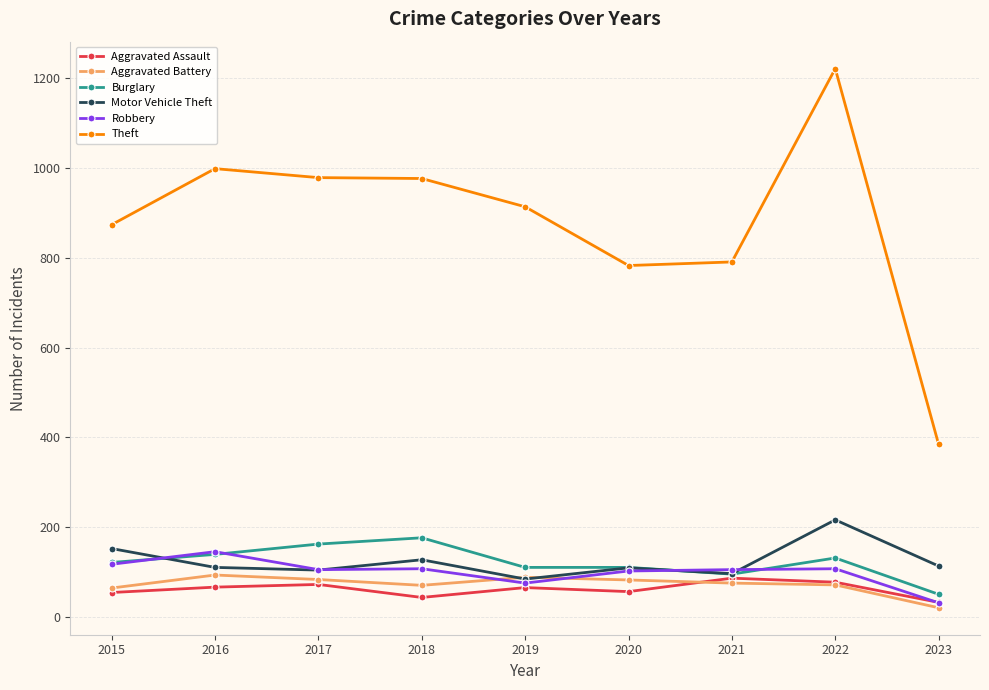

Does the chart display data point markers on the line(s)?

Yes